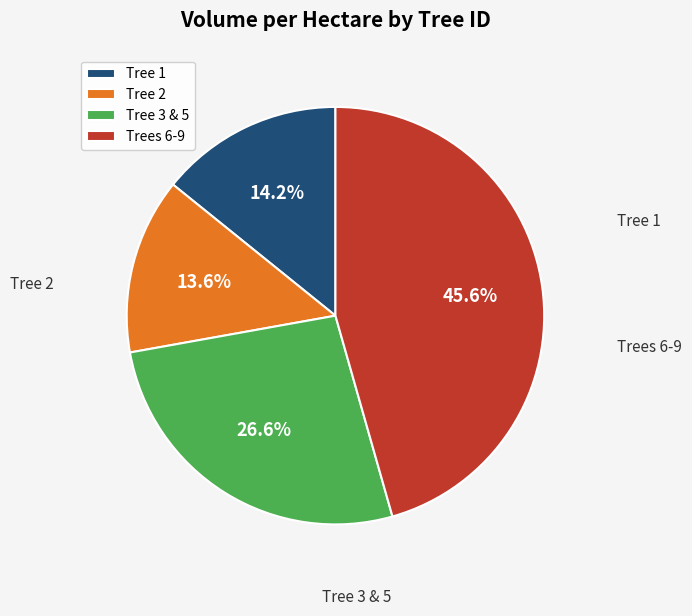

Rank the categories by value from lowest to highest.

Tree 2, Tree 1, Tree 3 & 5, Trees 6-9